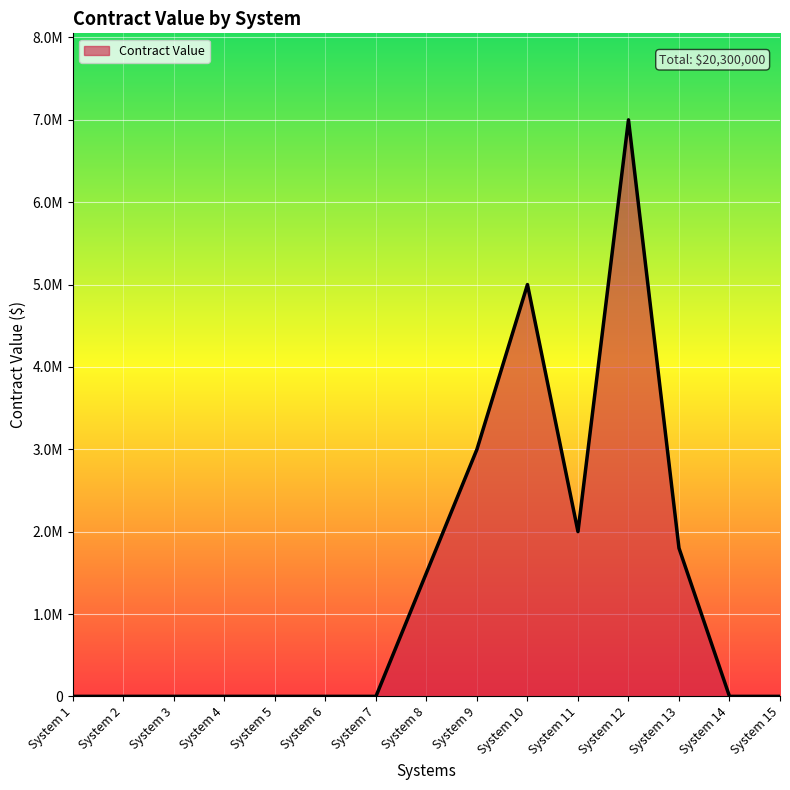

Reading left to right, transcribe all the data shown in this chart.

System 1=0	System 2=0	System 3=0	System 4=0	System 5=0	System 6=0	System 7=0	System 8=1500000	System 9=3000000	System 10=5000000	System 11=2000000	System 12=7000000	System 13=1800000	System 14=0	System 15=0